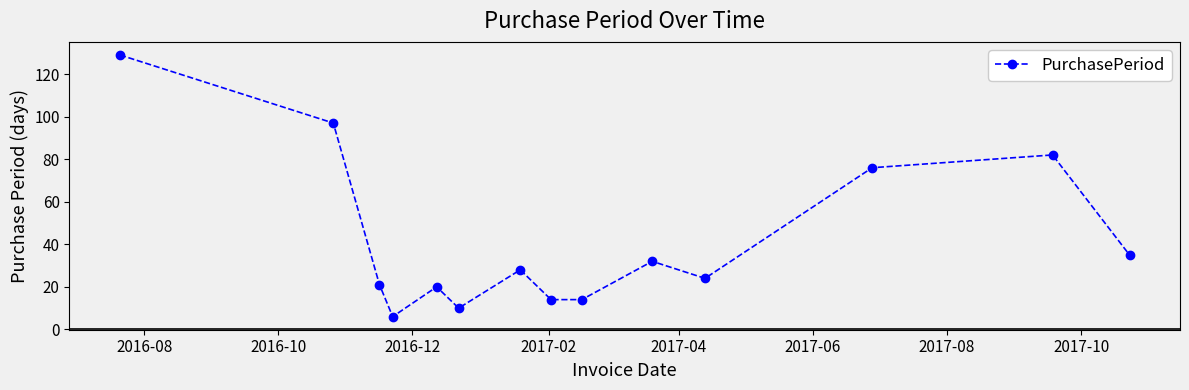

What is the average value?

42